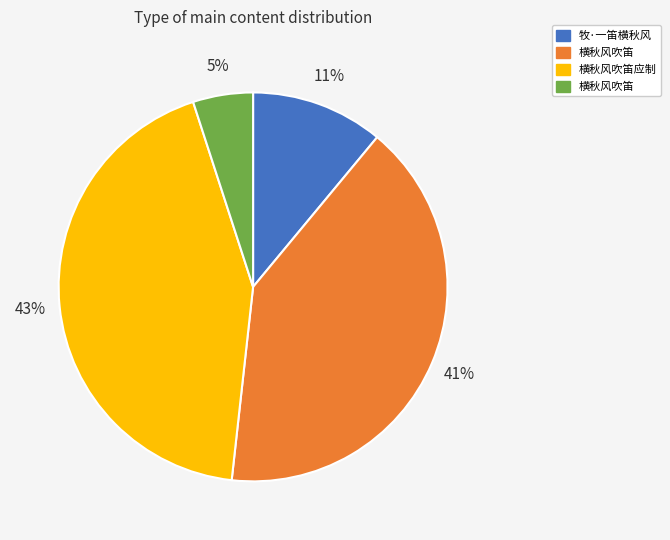

Does any single category account for the majority?

No